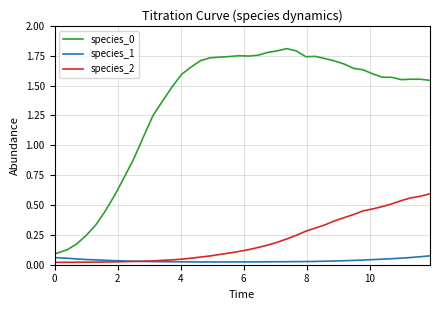

True or false: species_0 and species_2 intersect in this chart.

False